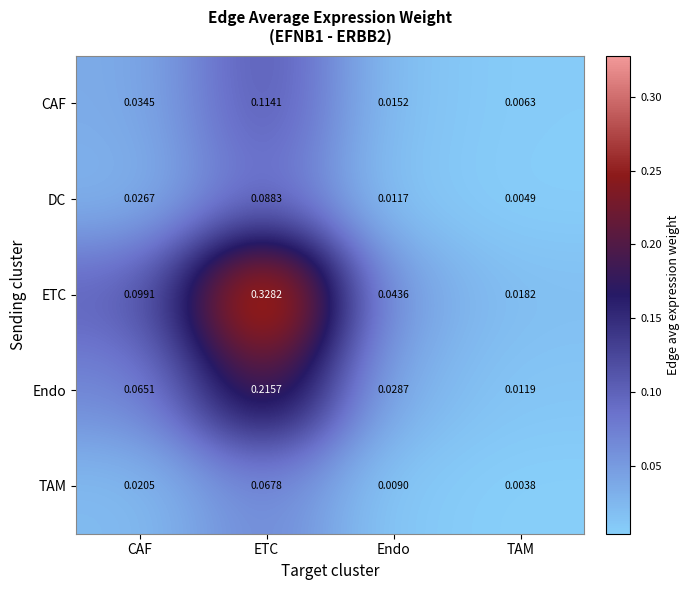

Which series has the largest total across all categories?

ETC